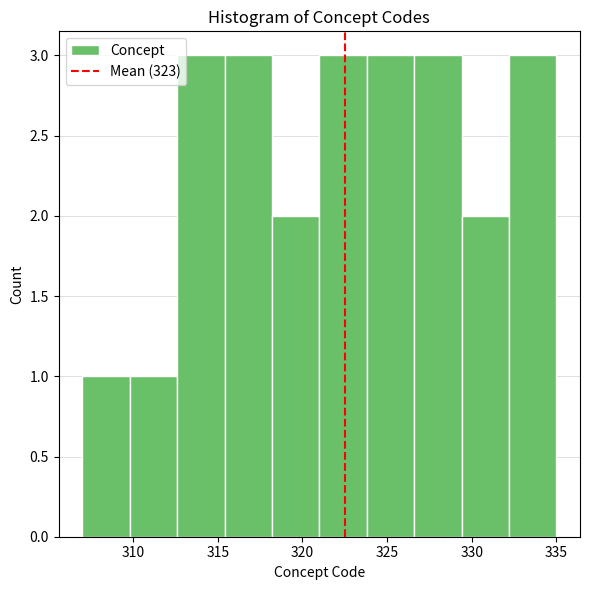

How tall is the bar that spans 318.2 to 321.0 on the x-axis? Neither the bar edges nor the heights are printed on the chart, so give them approximately, as read against the axes.

2